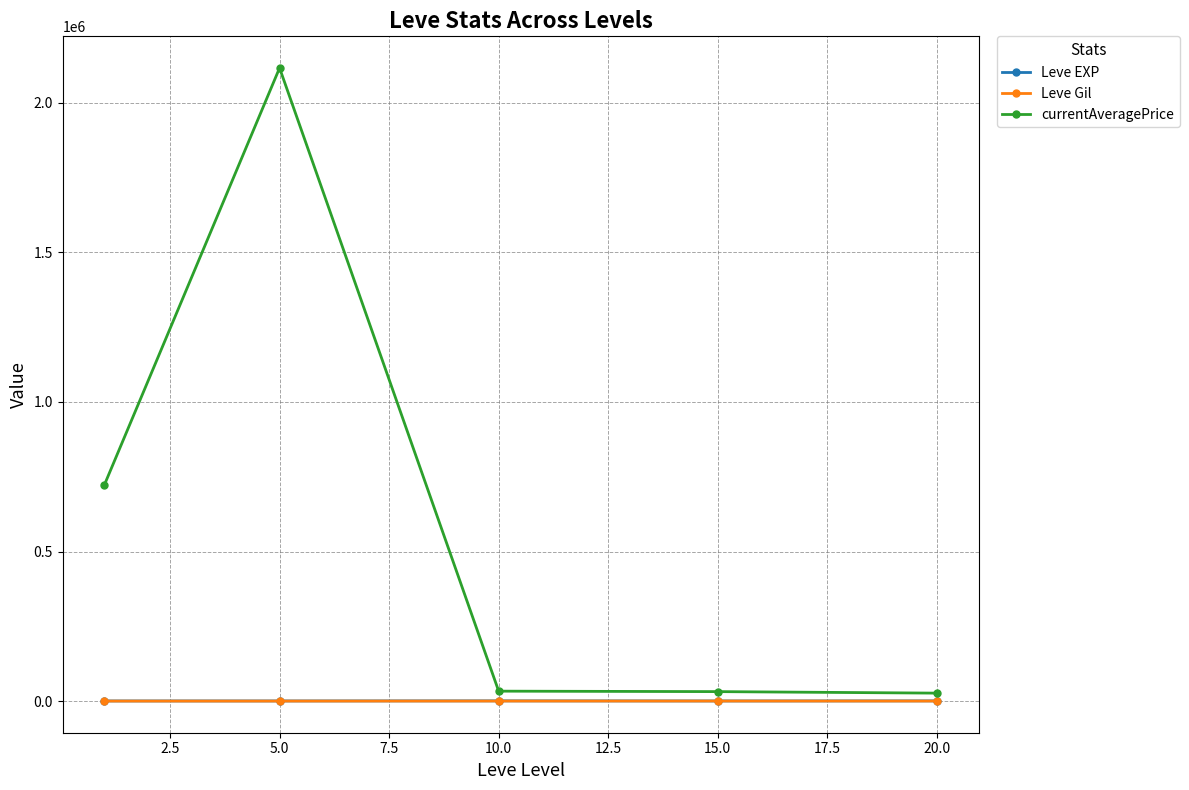

Which series has the widest spread of values?

currentAveragePrice